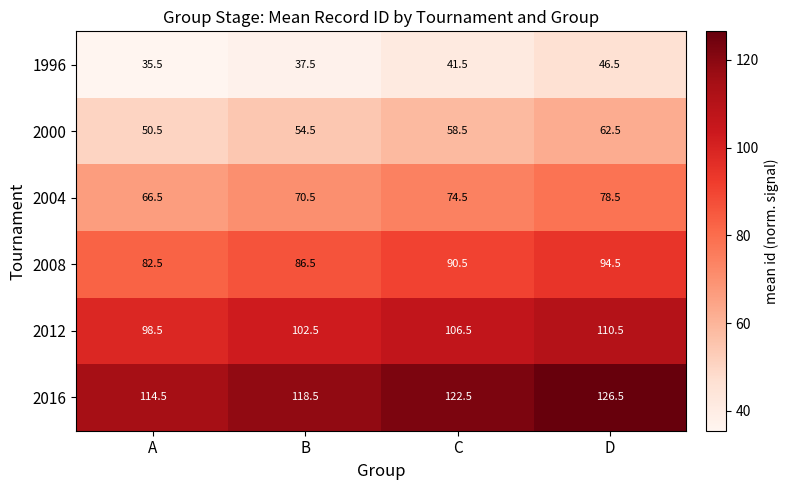

Where does the 2008 series first go above 90?

C